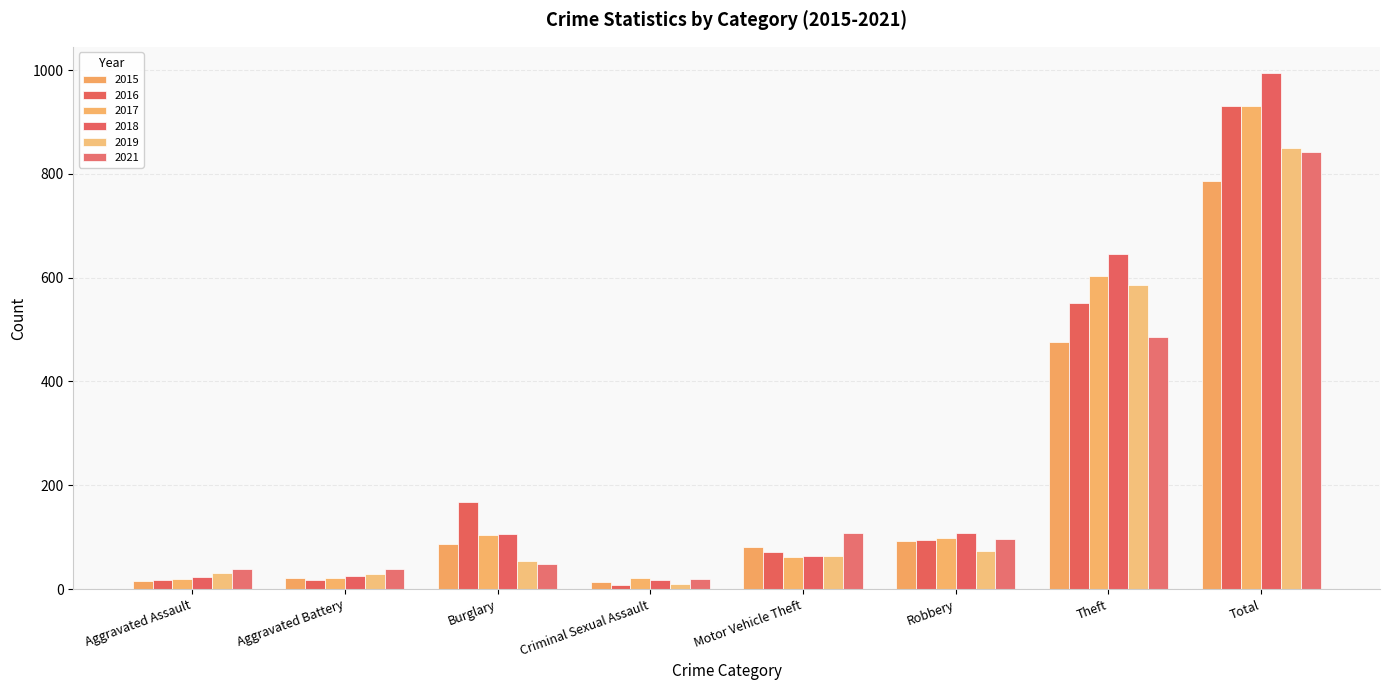

What is the difference between the maximum and minimum values in the 2017 series?

912